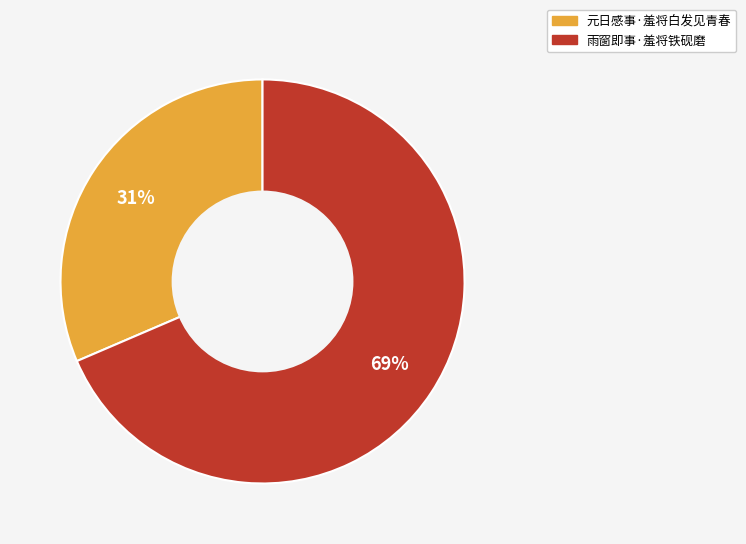

Count the number of slices in the pie.

2